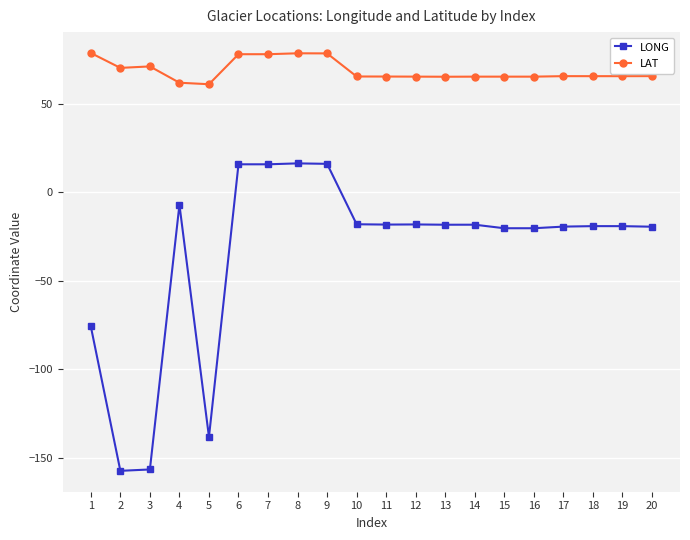

True or false: LONG and LAT cross at least once.

False